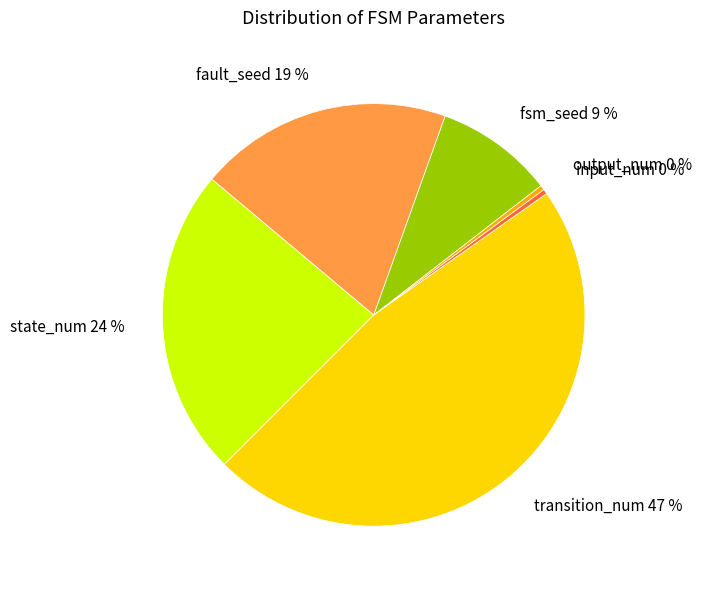

Count the number of slices in the pie.

6